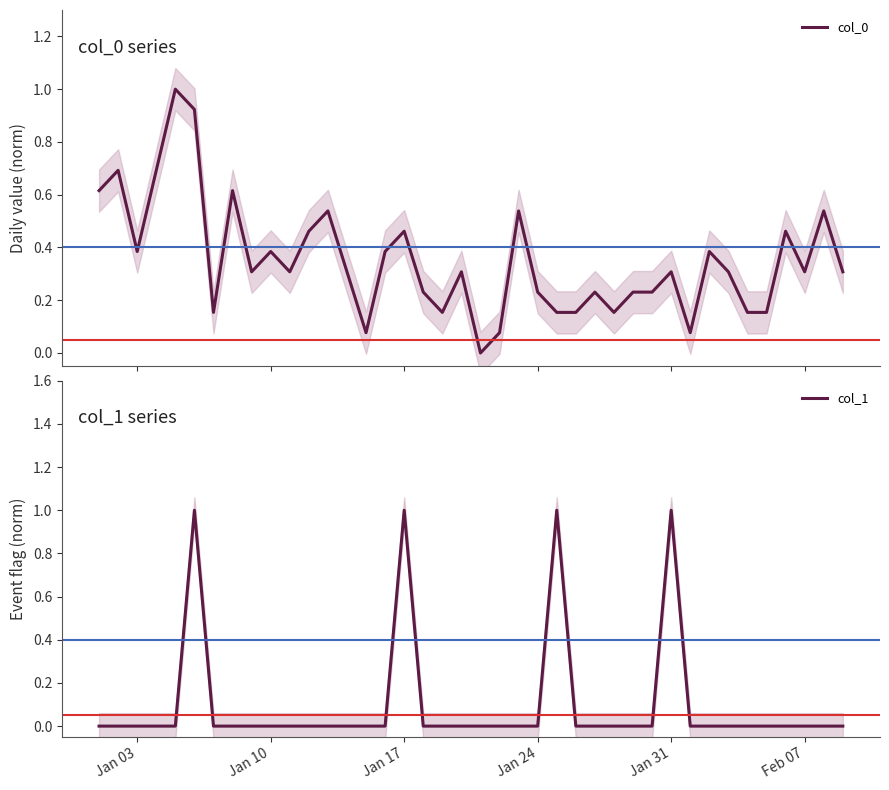

The col_1 series shows 1 at Jan 10. True or false?

False